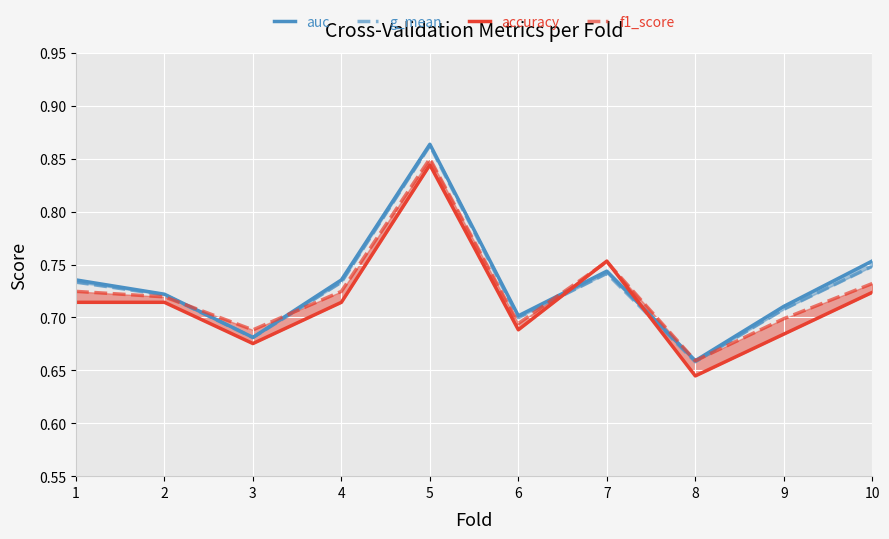

List the series in order of their peak value, lowest first.

accuracy, f1_score, g_mean, auc